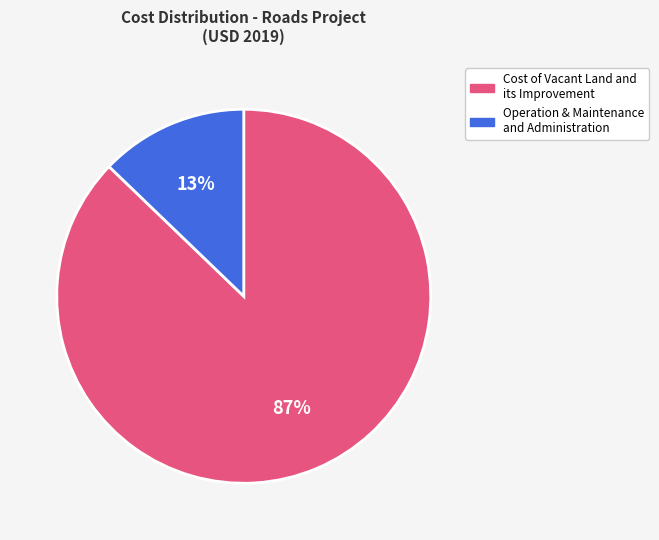

To the nearest percent, what is the difference between the largest and smallest slice percentages?

74%